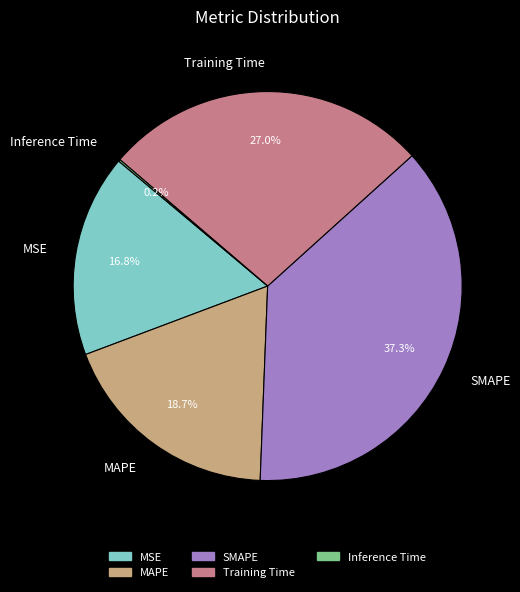

Is there a majority slice in this chart?

No